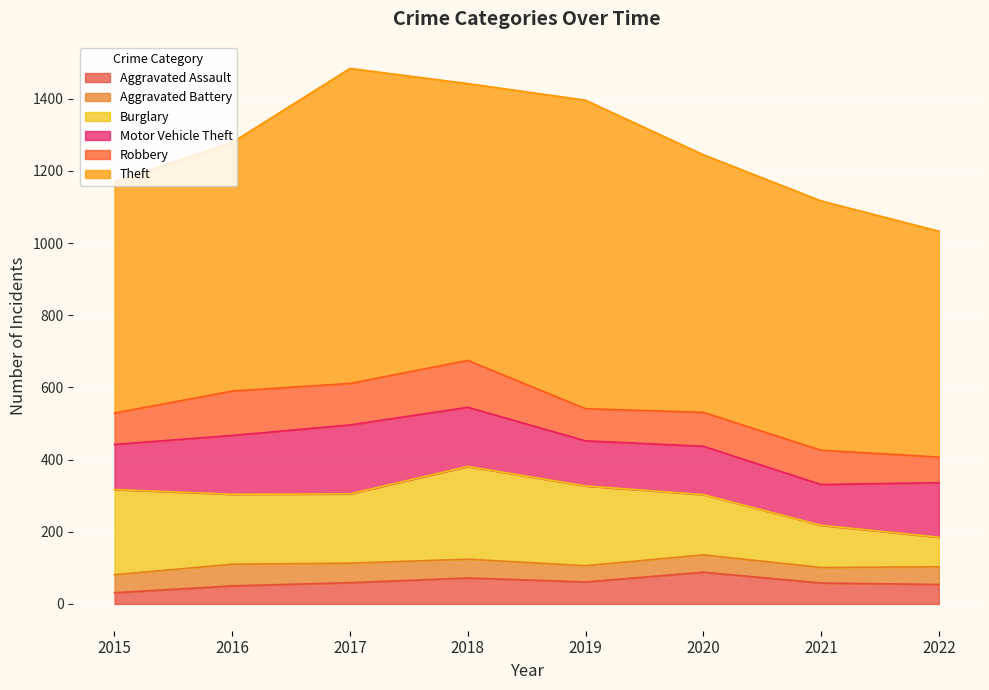

Reading right to left, transcribe all the data shown in this chart.

Aggravated Assault: 2022=54	2021=58	2020=88	2019=61	2018=72	2017=59	2016=50	2015=31
Aggravated Battery: 2022=49	2021=43	2020=48	2019=45	2018=52	2017=54	2016=60	2015=50
Burglary: 2022=82	2021=117	2020=167	2019=221	2018=257	2017=192	2016=194	2015=236
Motor Vehicle Theft: 2022=151	2021=113	2020=134	2019=125	2018=164	2017=191	2016=163	2015=125
Robbery: 2022=71	2021=95	2020=94	2019=89	2018=130	2017=115	2016=123	2015=87
Theft: 2022=626	2021=691	2020=714	2019=855	2018=767	2017=873	2016=689	2015=641